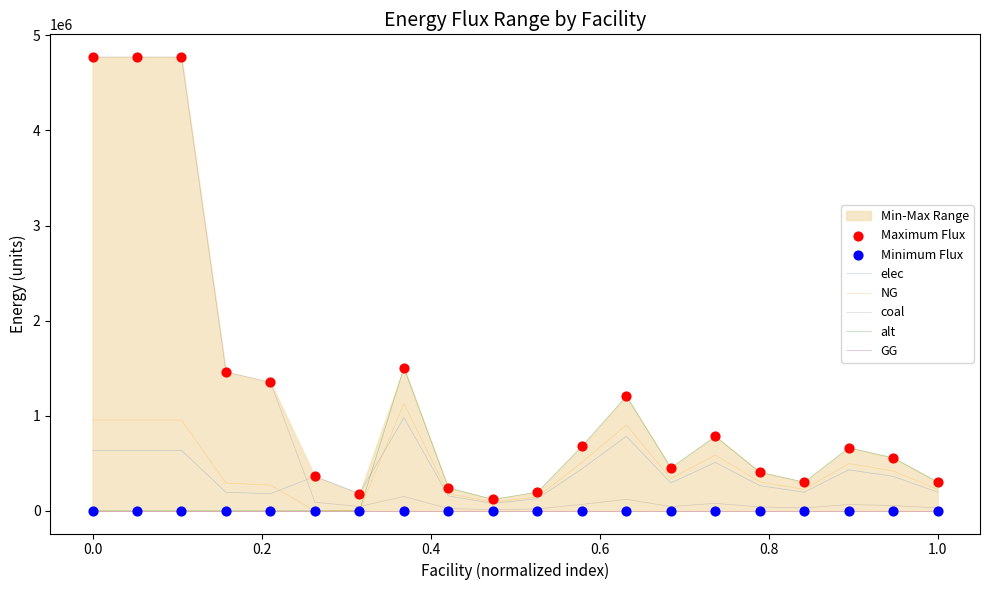

Which series has the largest total across all categories?

coal